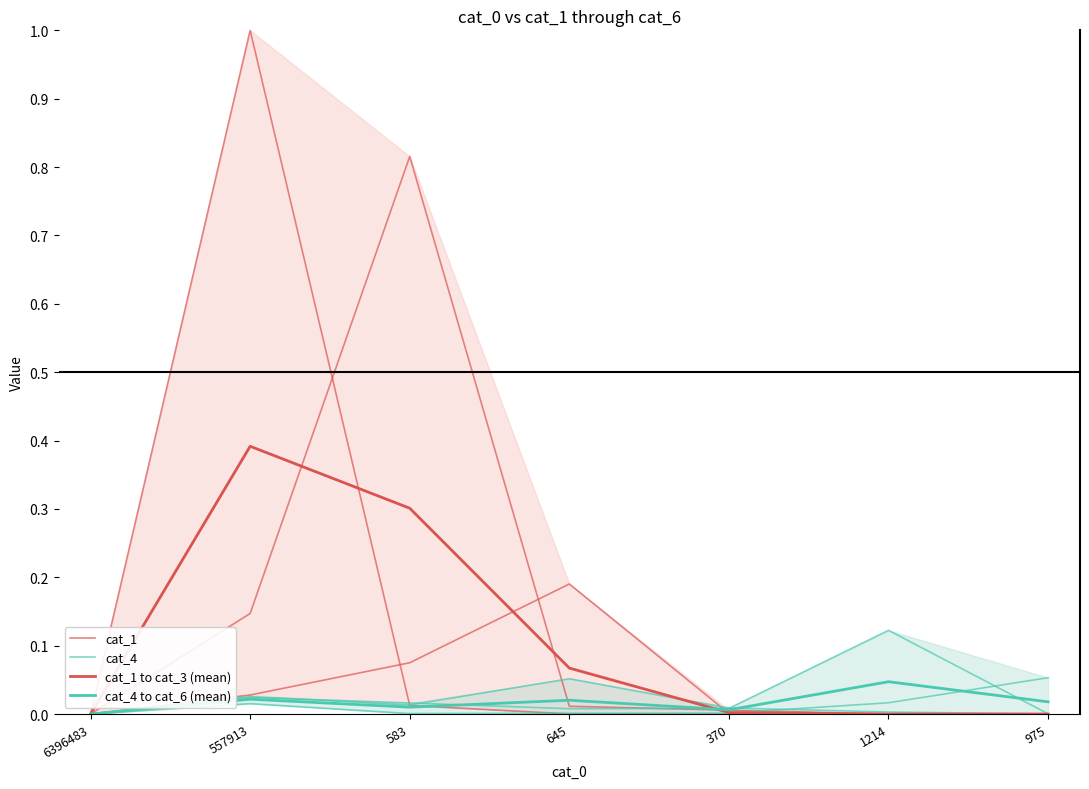

Rank the series at 645 from lowest to highest value.

cat_1, cat_4 to cat_6 (mean), cat_4, cat_1 to cat_3 (mean)